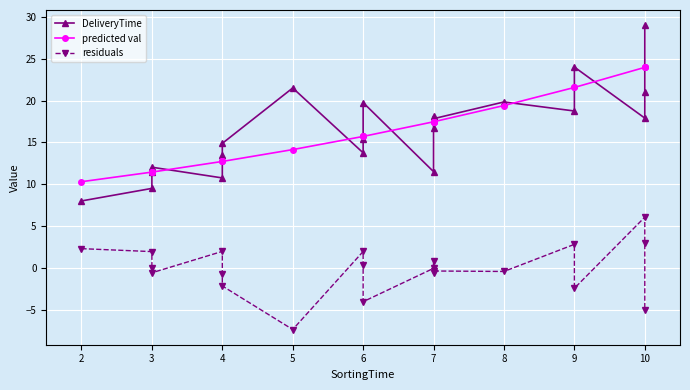

In residuals, how many points are higher than both neighbors (excluding endpoints)?

6